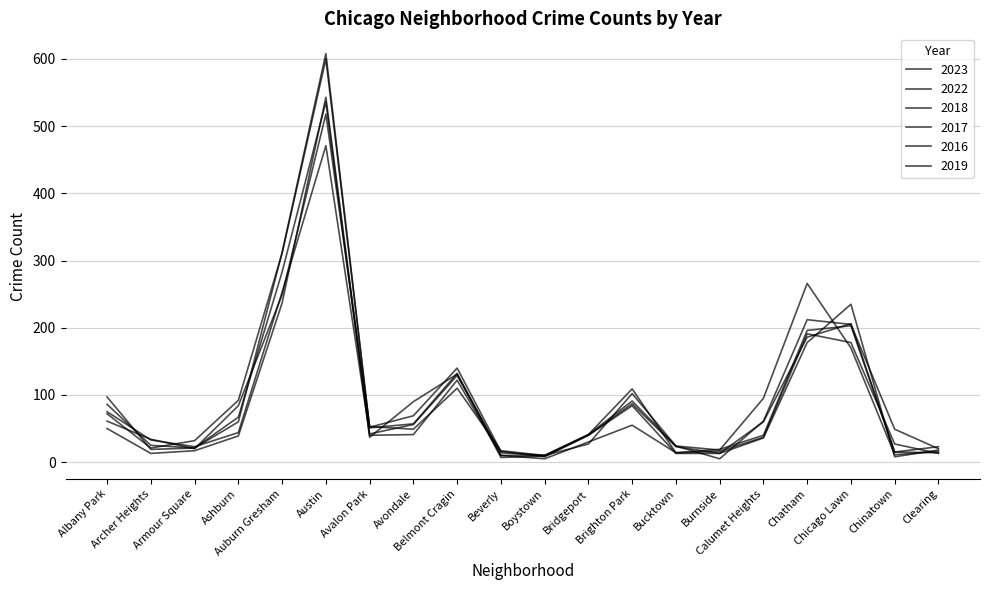

Is this an area chart (filled region under the line)?

No